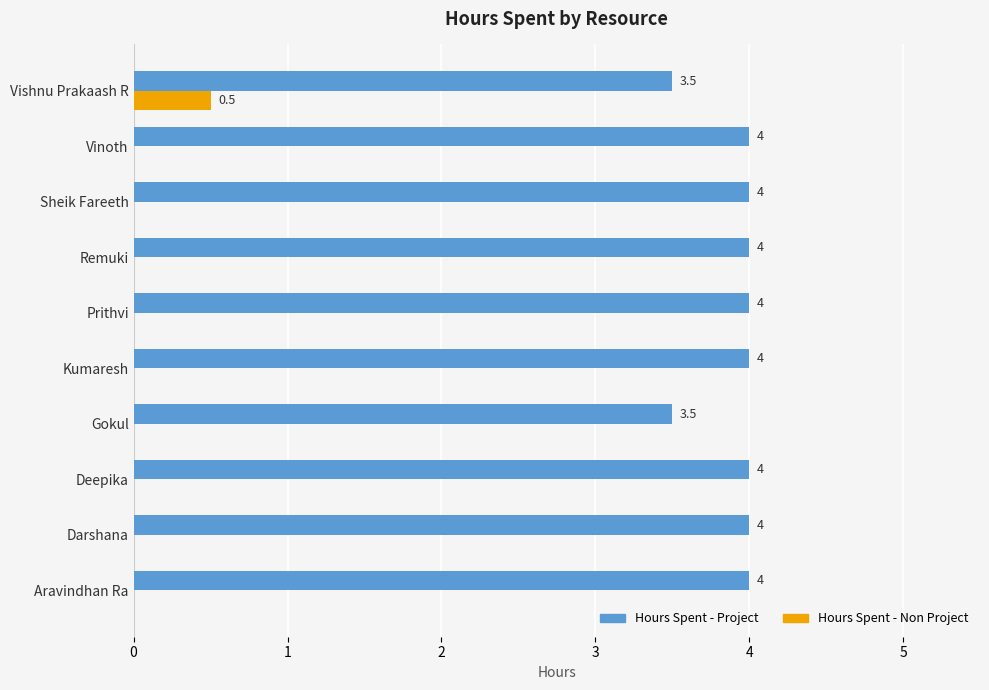

What is the total value across all series at Darshana?

4.0